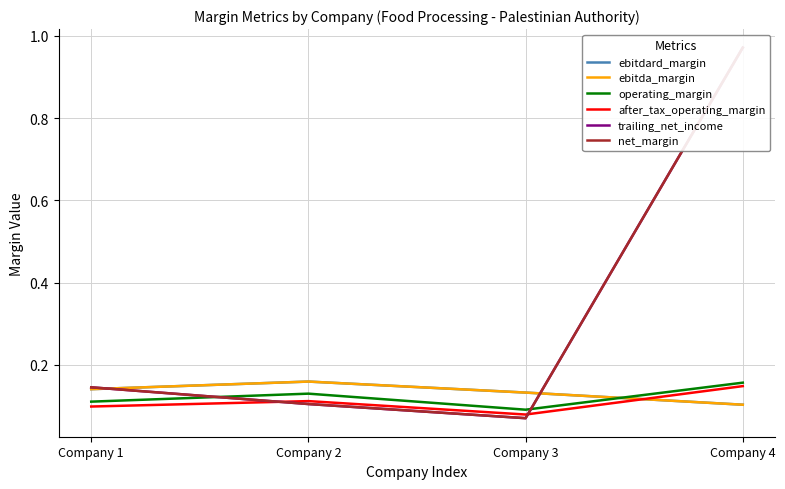

After their last crossing, which series has the higher values: after_tax_operating_margin or ebitdard_margin?

after_tax_operating_margin